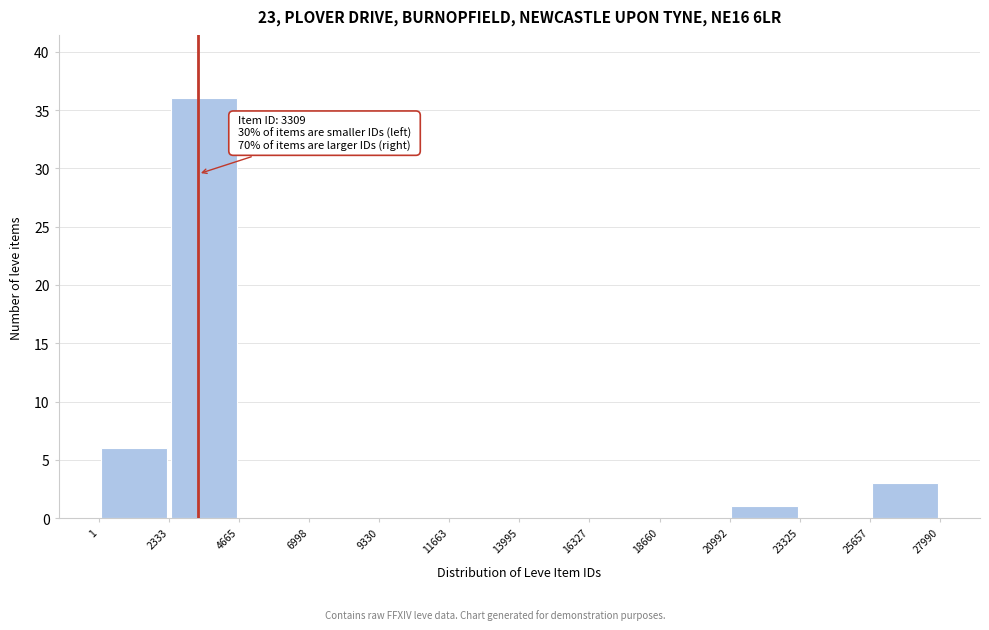

Which range on the x-axis has the tallest bar?

2333 to 4665